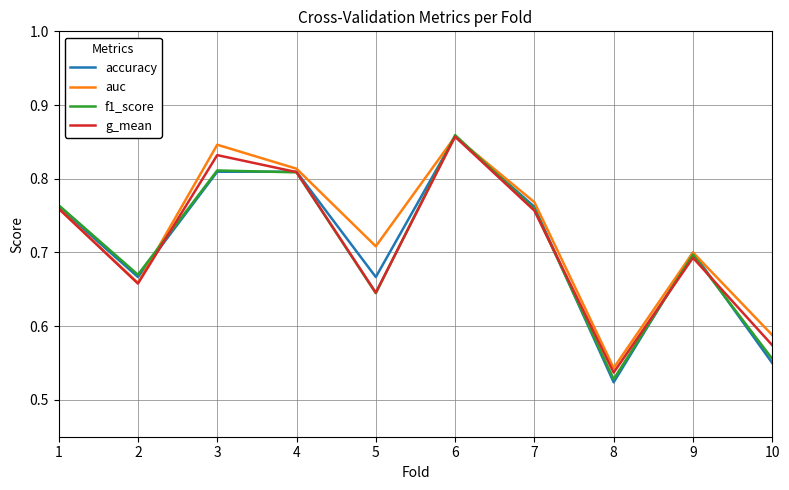

Is it true that auc equals 0.7 at 2?

True